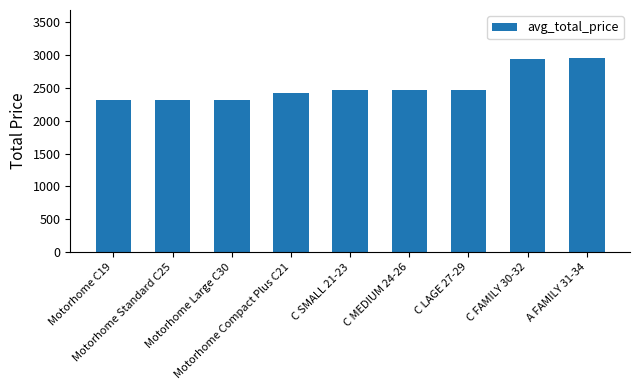

What is the sum of the values at A FAMILY 31-34 and Motorhome Compact Plus C21?

5364.3